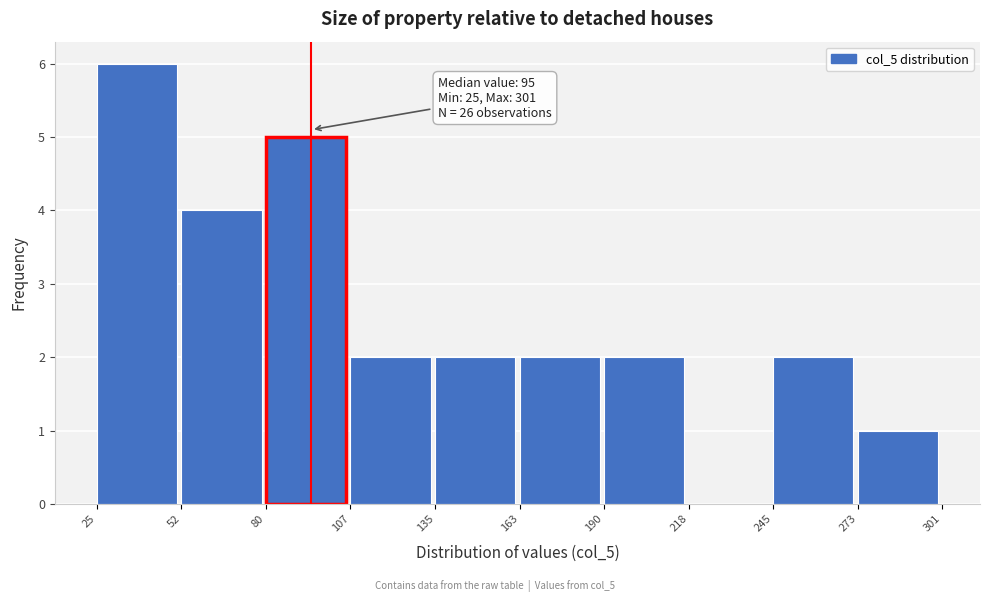

Which range on the x-axis has the tallest bar?

25 to 52